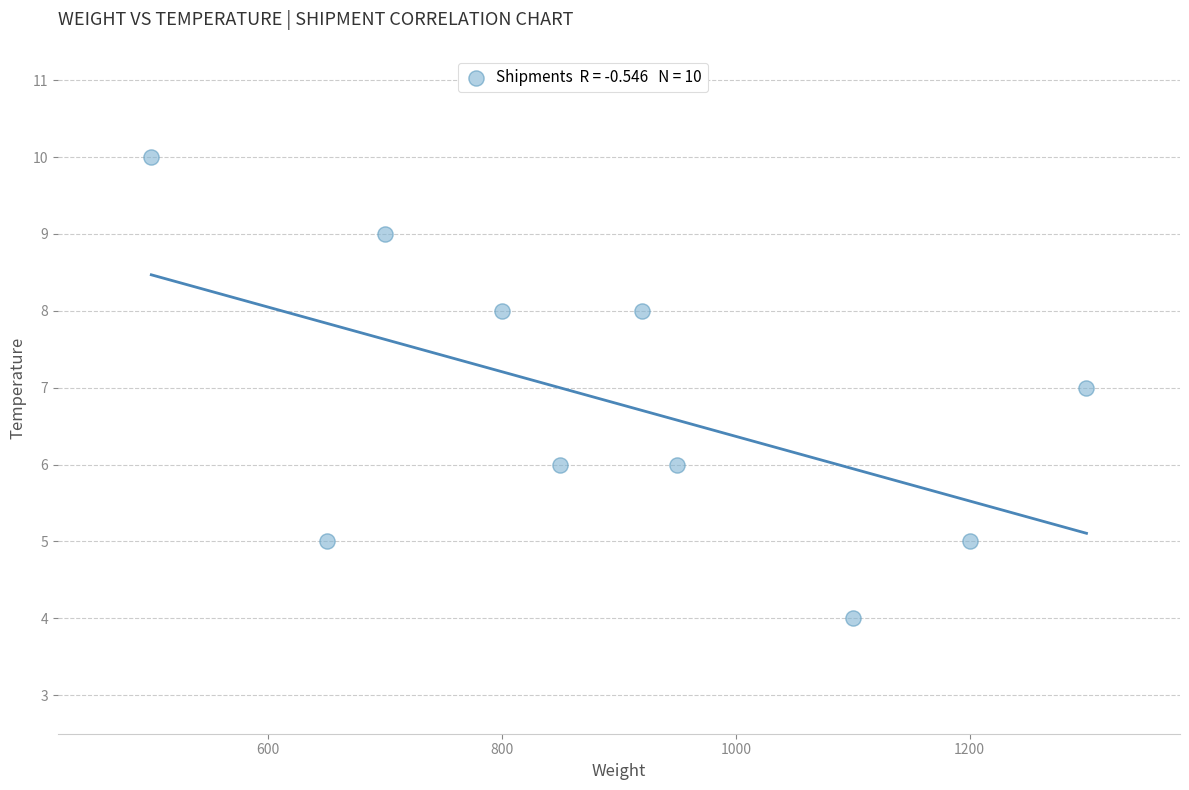

What is the average Y value?

7